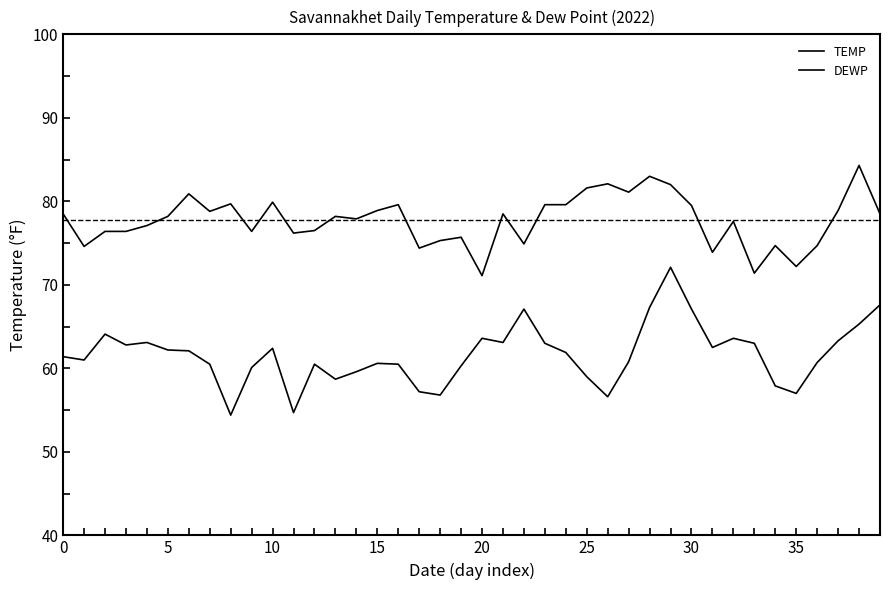

What is the difference between the second highest and second lowest values in the TEMP series?

11.6